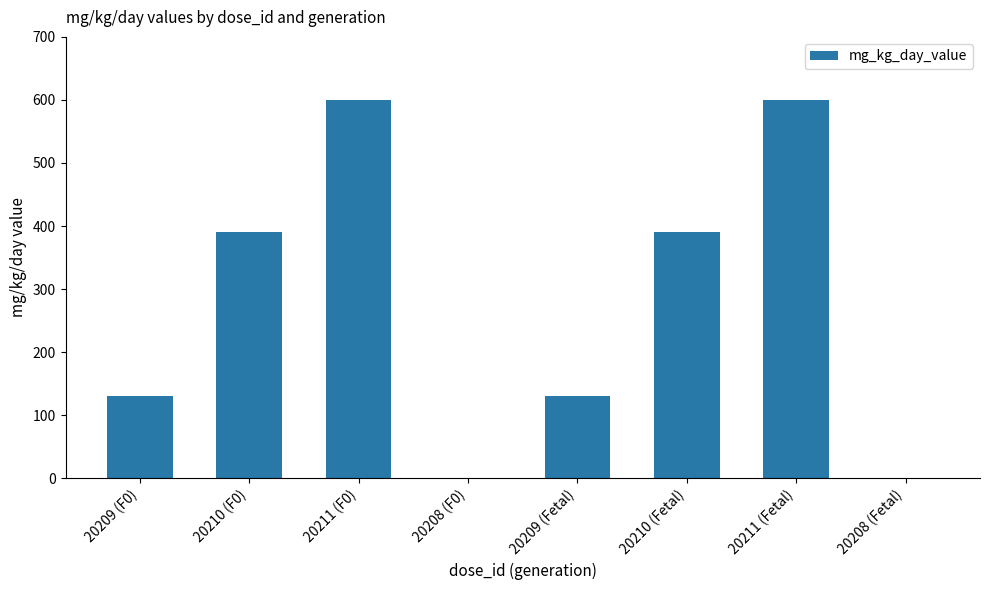

The value at 20211 (Fetal) is 600. True or false?

True